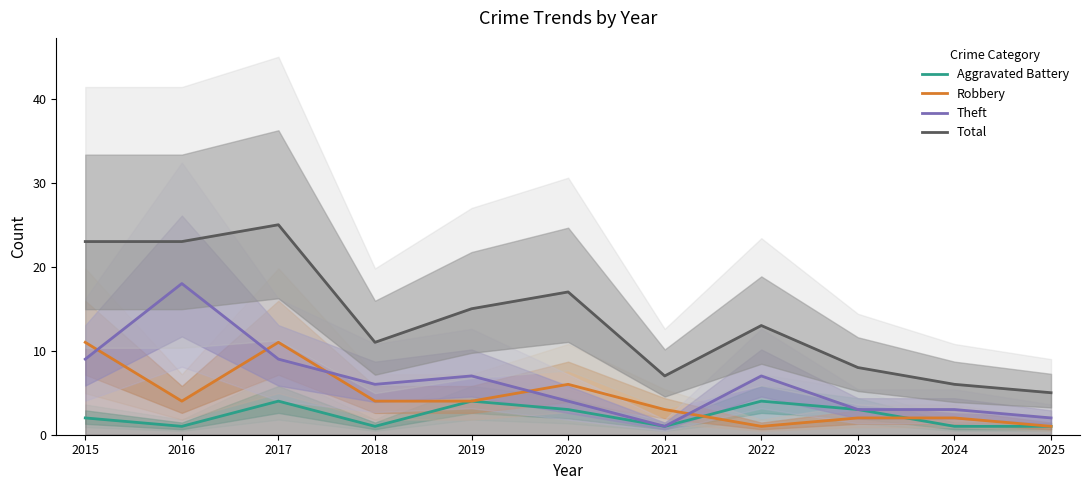

What is the difference between the Robbery values at 2020 and 2023?

4